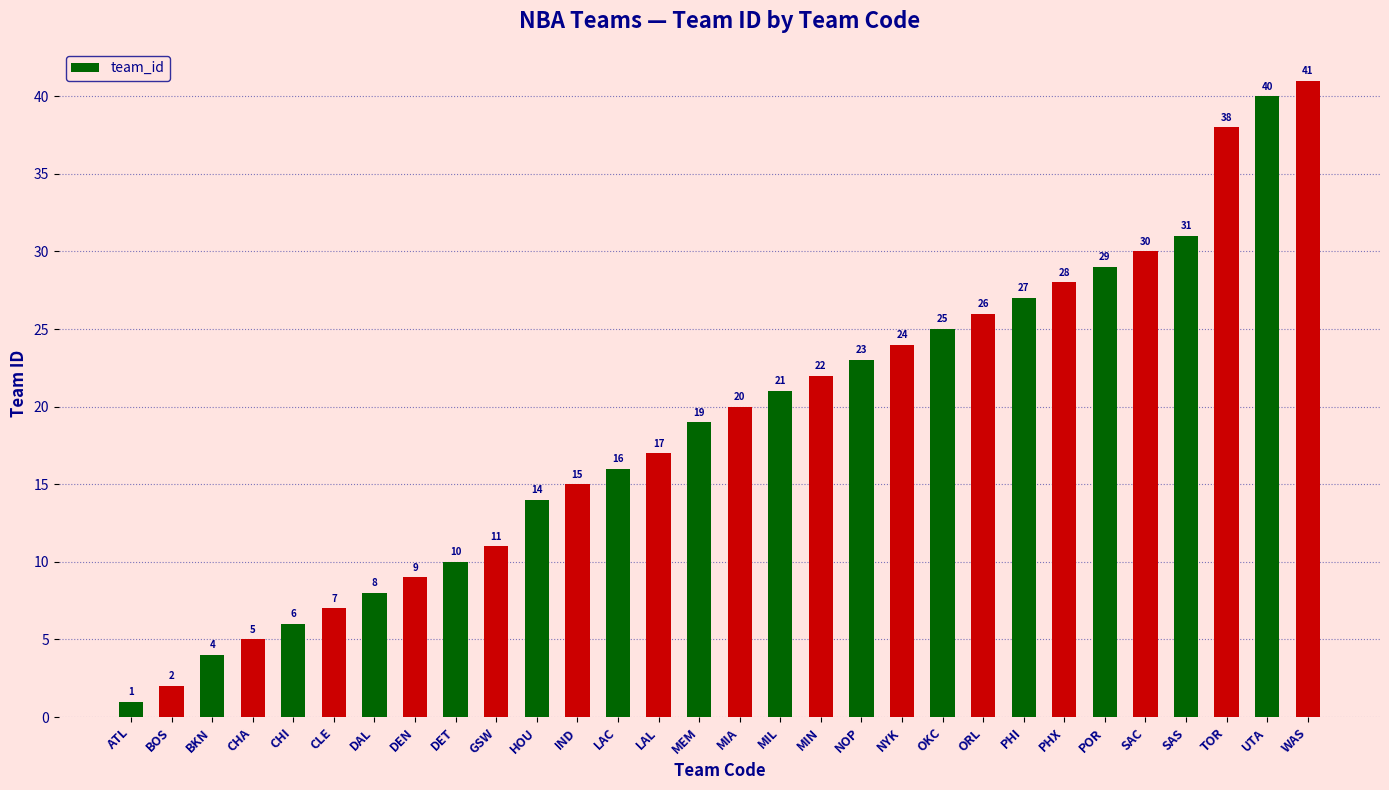

What is the change in value from DAL to IND?

+7